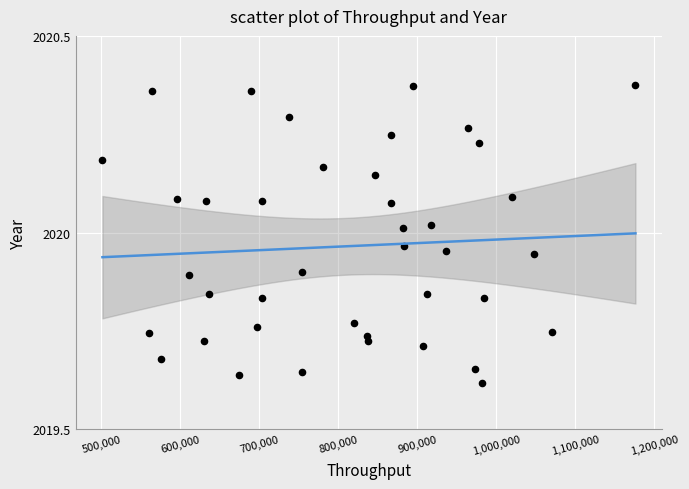

What is the range of X values (max minus min)?

674578.0